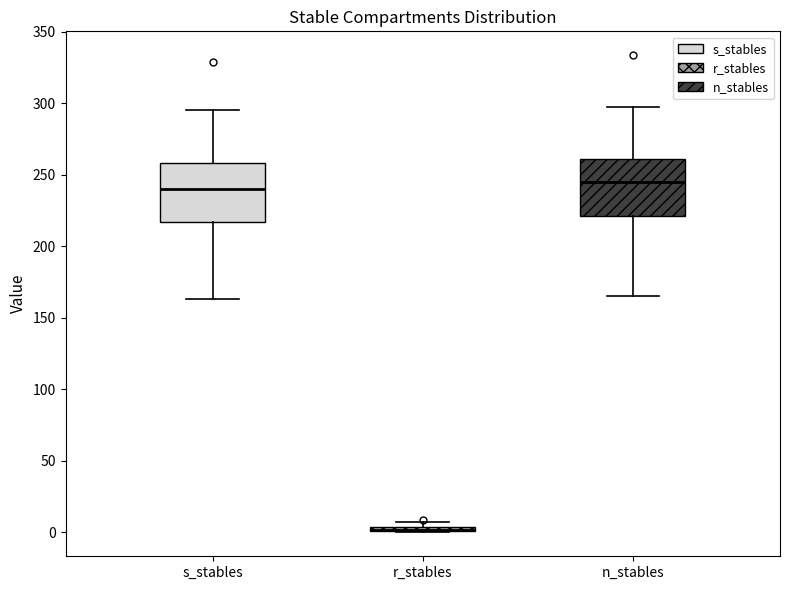

Where is the upper edge of the box for n_stables on the y-axis? The values are not printed on the chart, so give them approximately, as read against the axis.

260